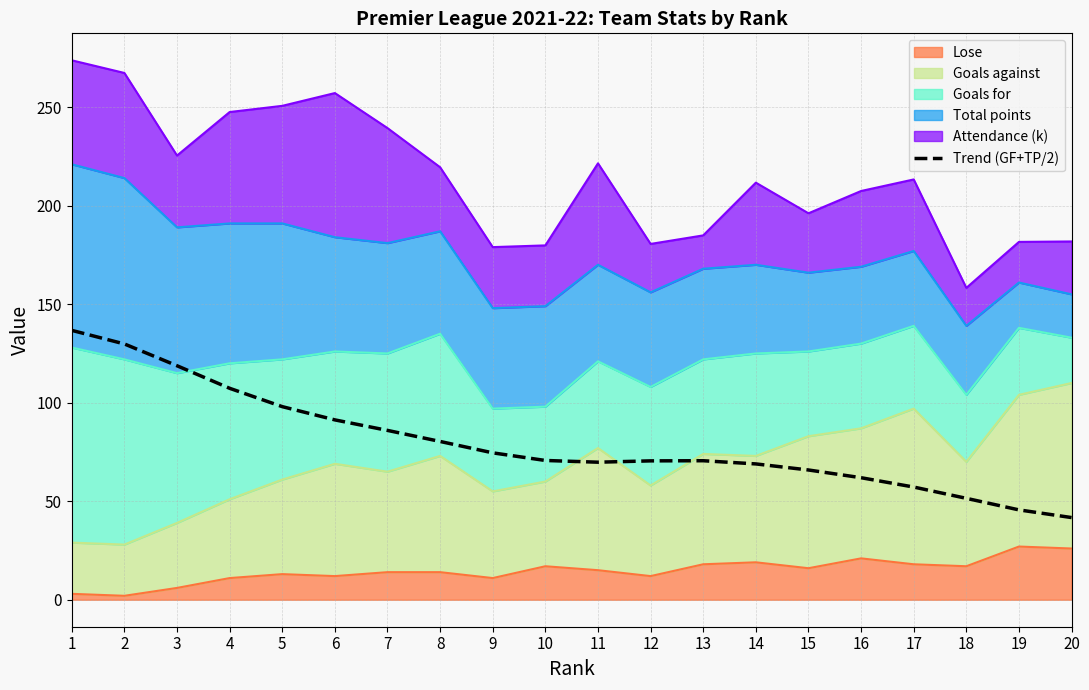

What is the sum of all values?

1597.0